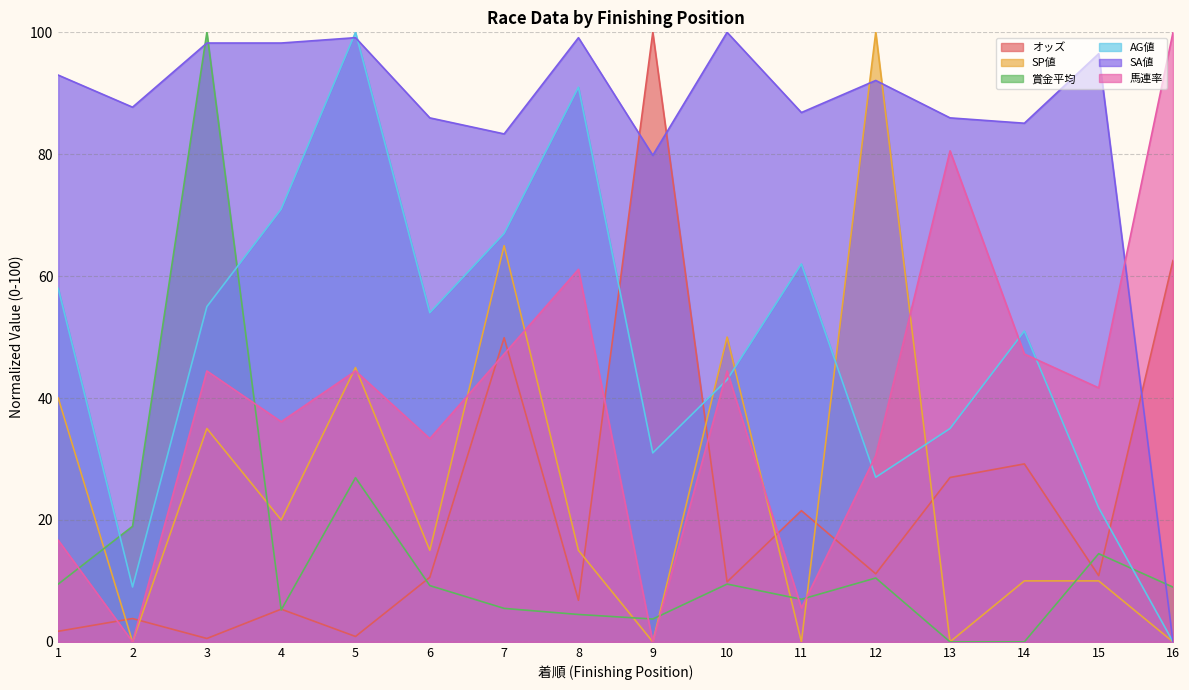

At which label is オッズ closest to 50?

7